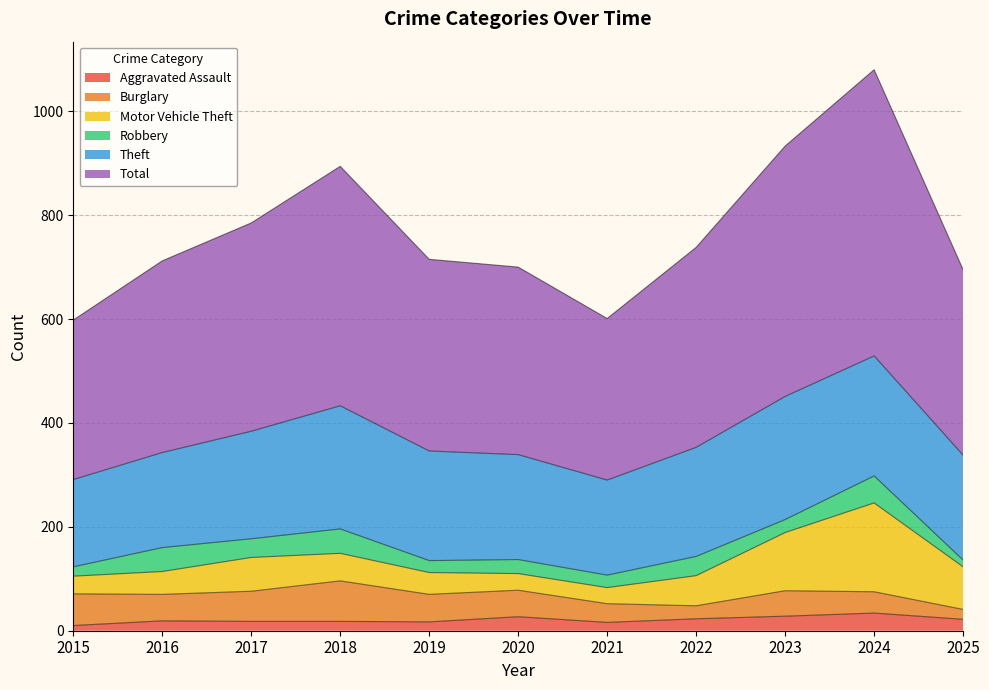

What are all the series names shown in the legend?

Aggravated Assault, Burglary, Motor Vehicle Theft, Robbery, Theft, Total